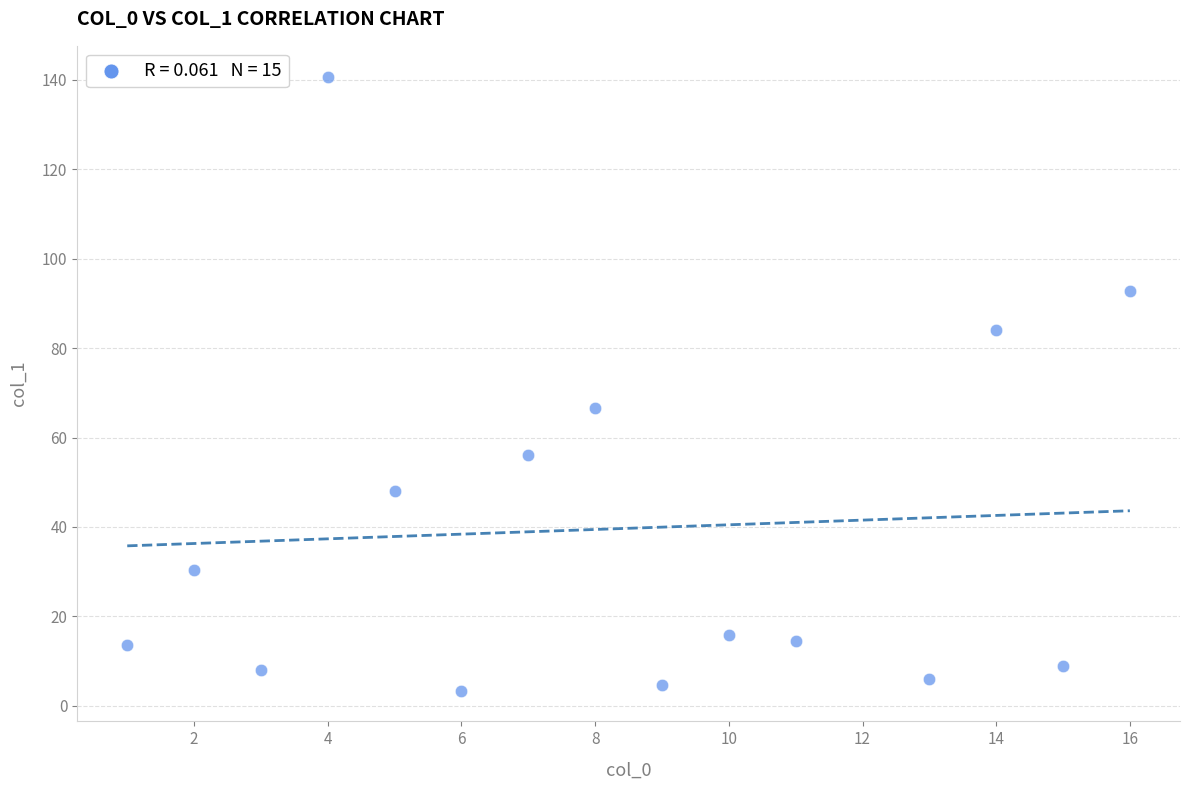

What is the range of X values (max minus min)?

15.0